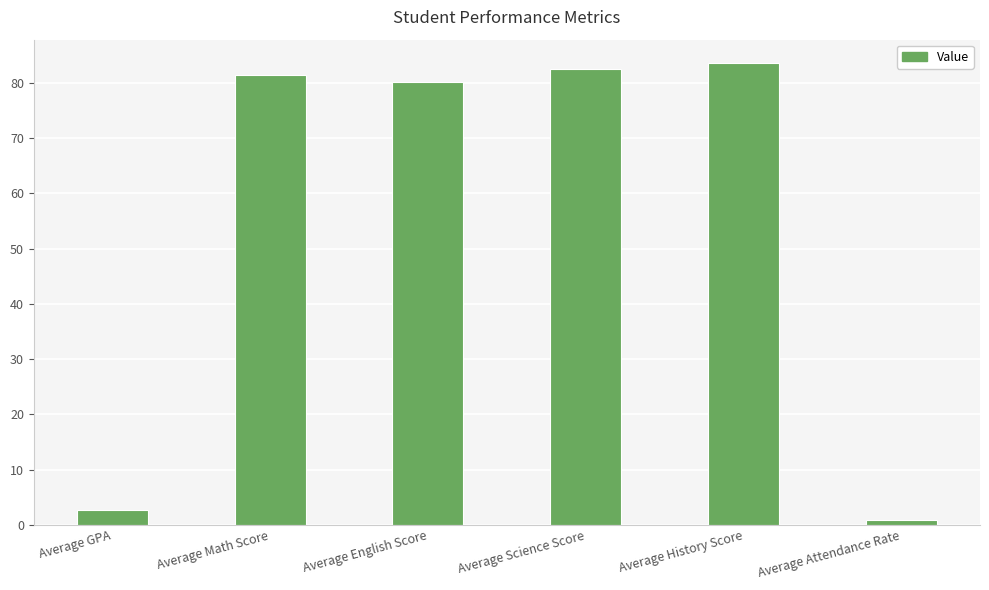

What is the label of the 5th bar from the left?

Average History Score